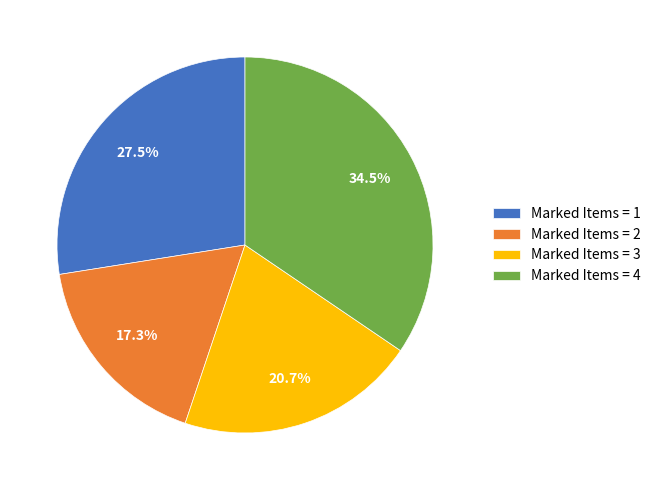

Does any single category account for the majority?

No